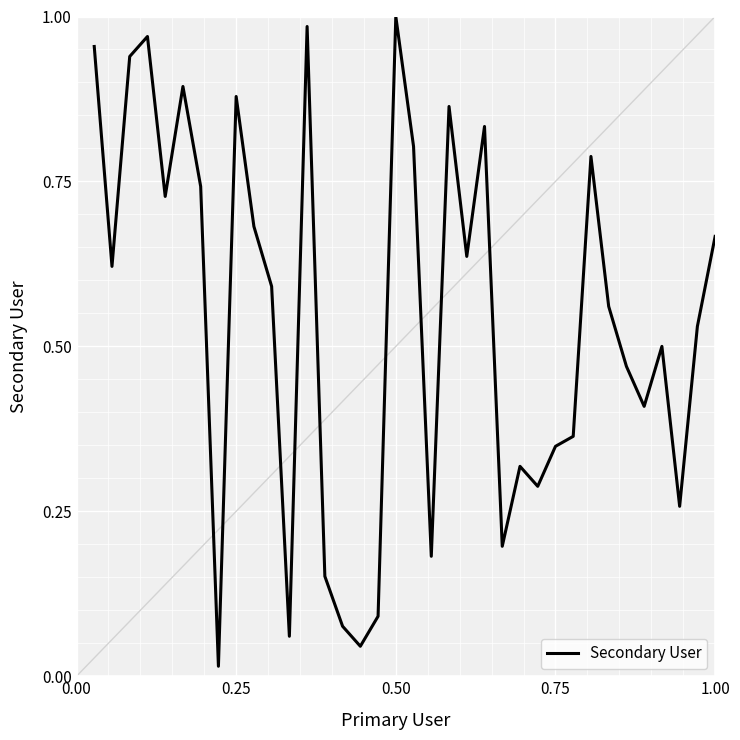

Does the chart have visible grid lines?

Yes